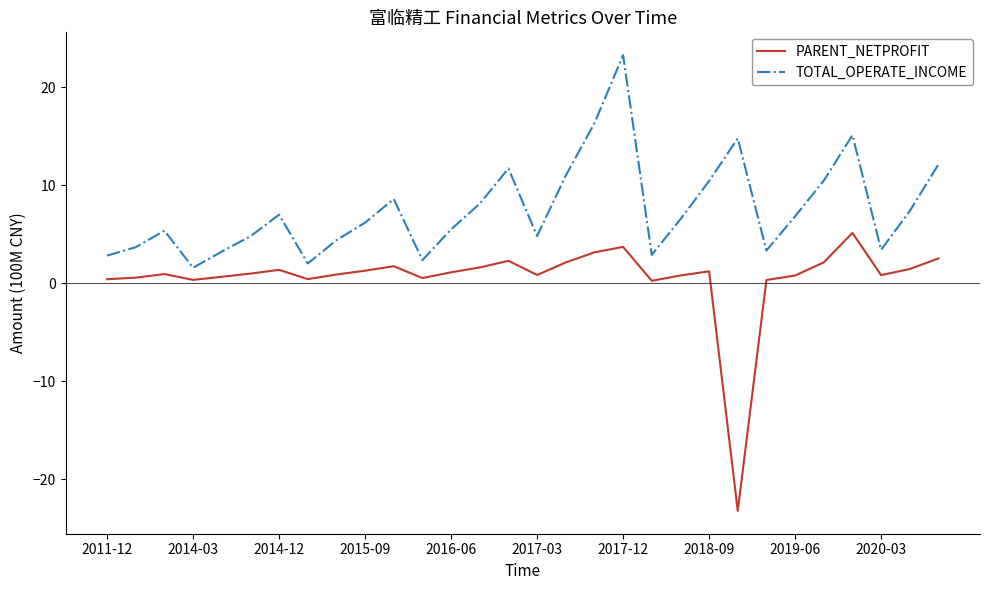

Which series has the largest range (max minus min)?

PARENT_NETPROFIT